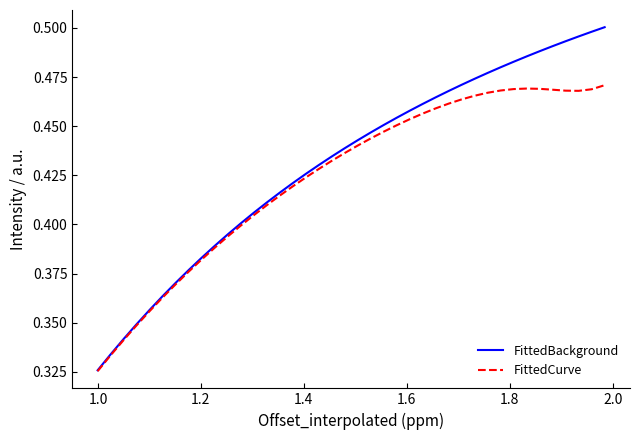

Rank the series by their maximum value, from highest to lowest.

FittedBackground, FittedCurve